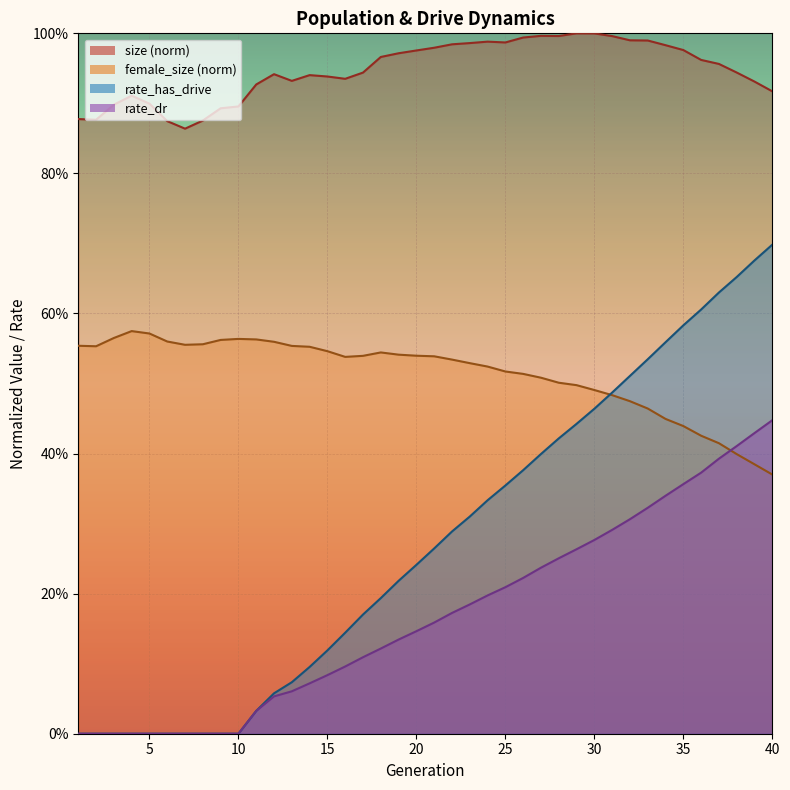

Does the chart display data point markers on the line(s)?

No